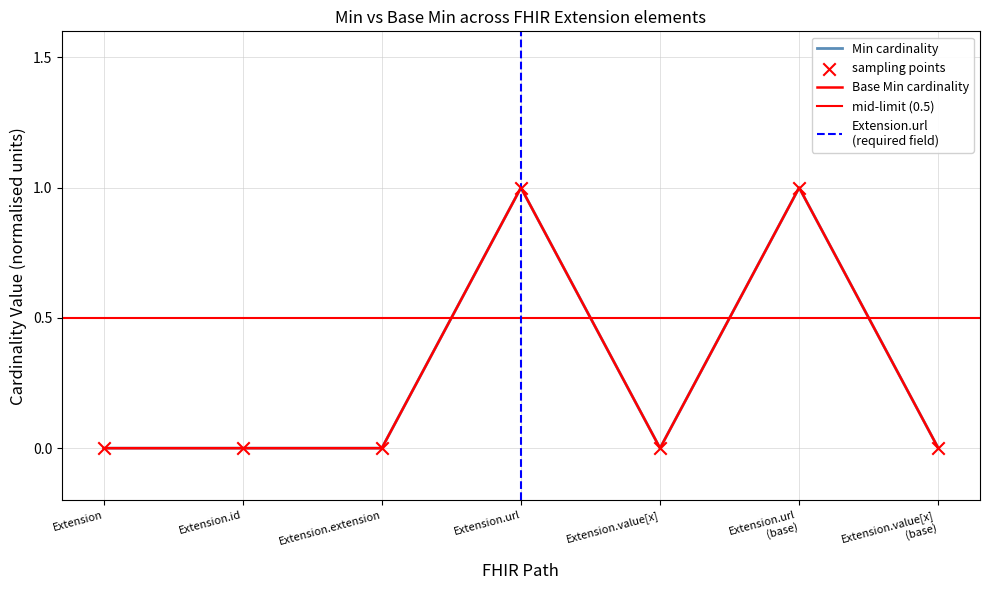

Which series reaches the minimum Y coordinate?

Min